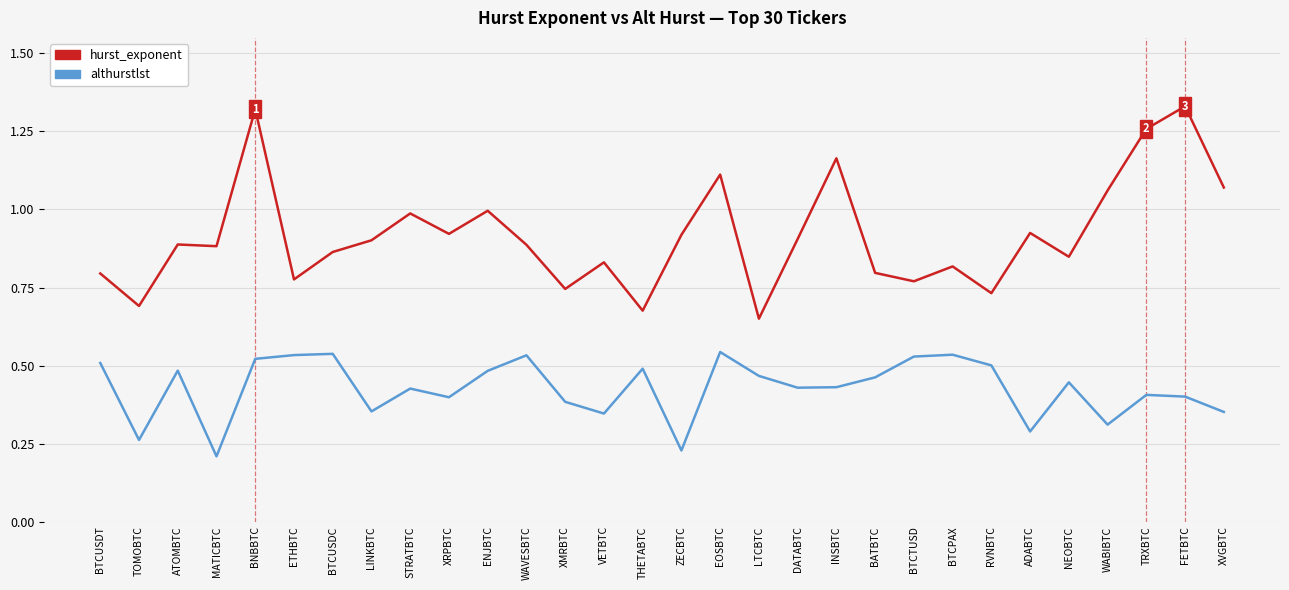

Count the number of categories in the chart.

30